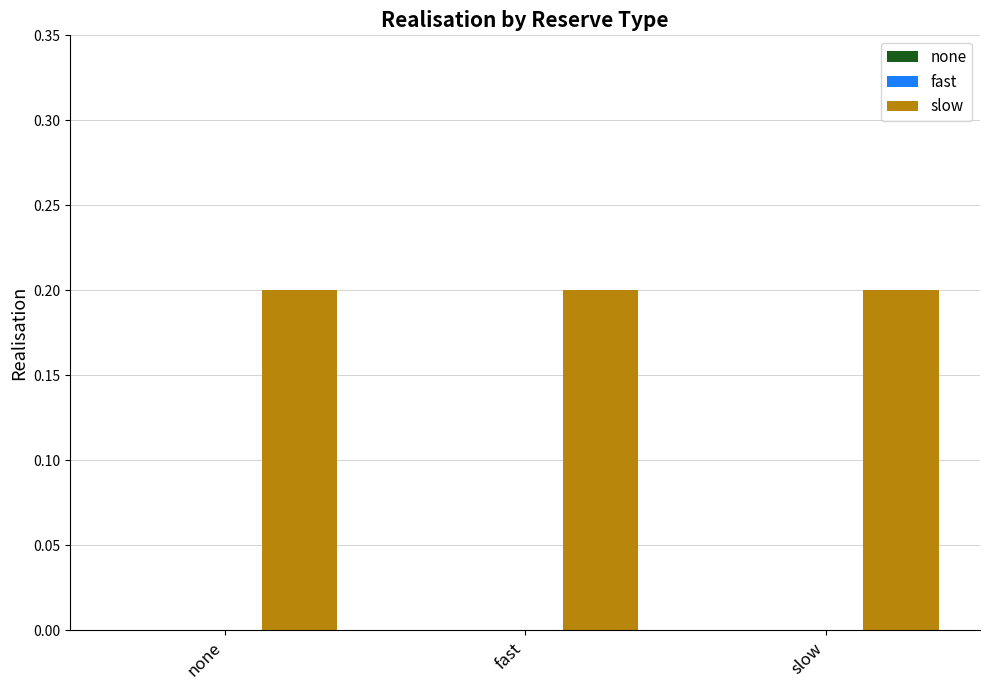

What position from the right is fast?

2